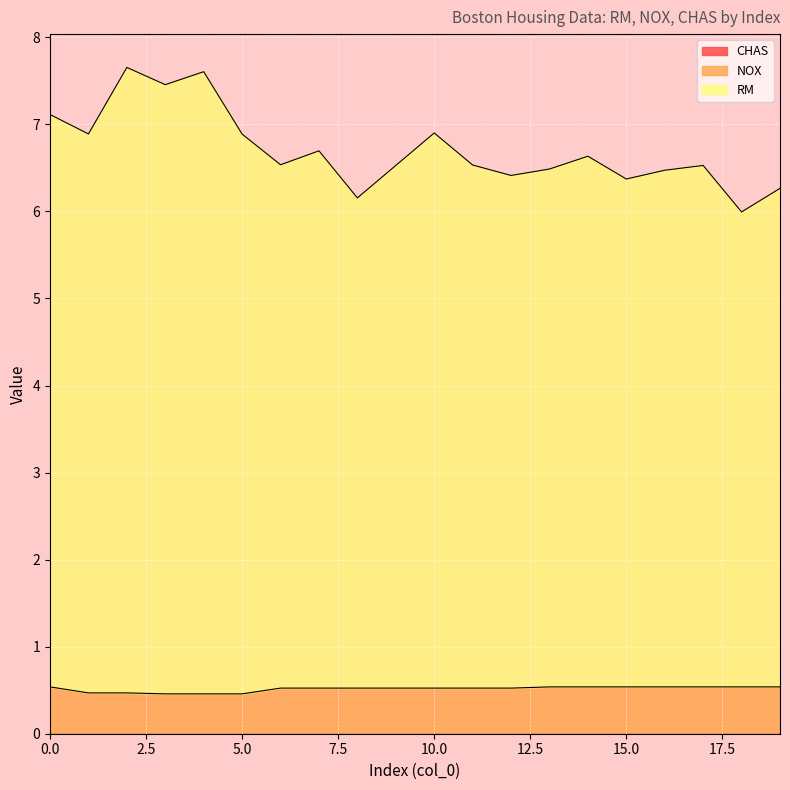

True or false: RM has a value of 6.5 at 9.

True